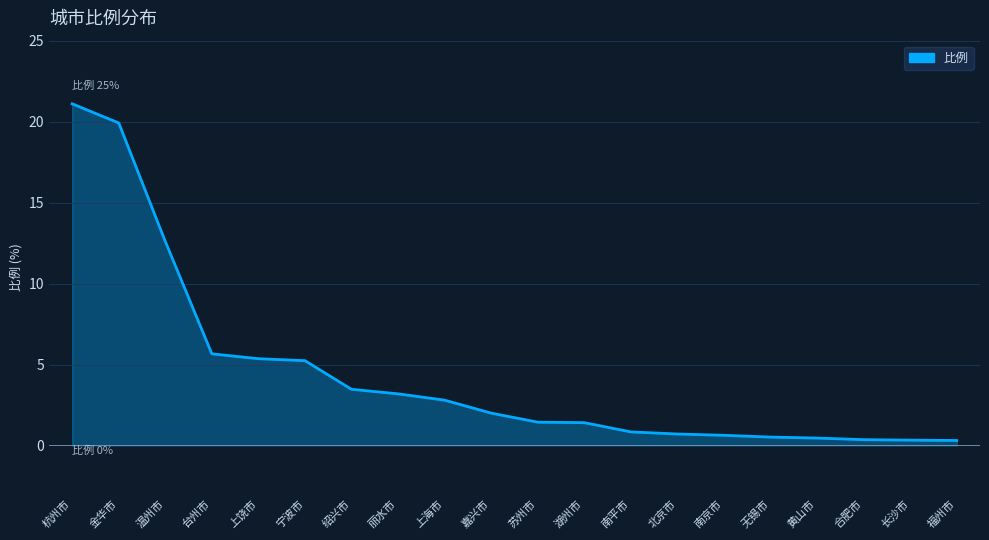

Which has a higher value, 合肥市 or 绍兴市?

绍兴市